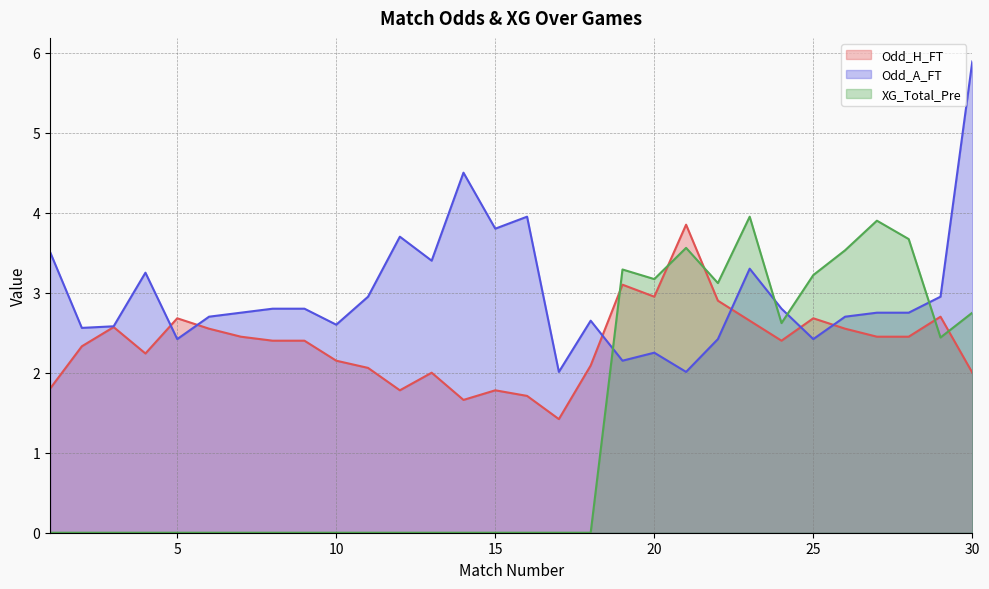

Where is the first local maximum for Odd_H_FT?

3